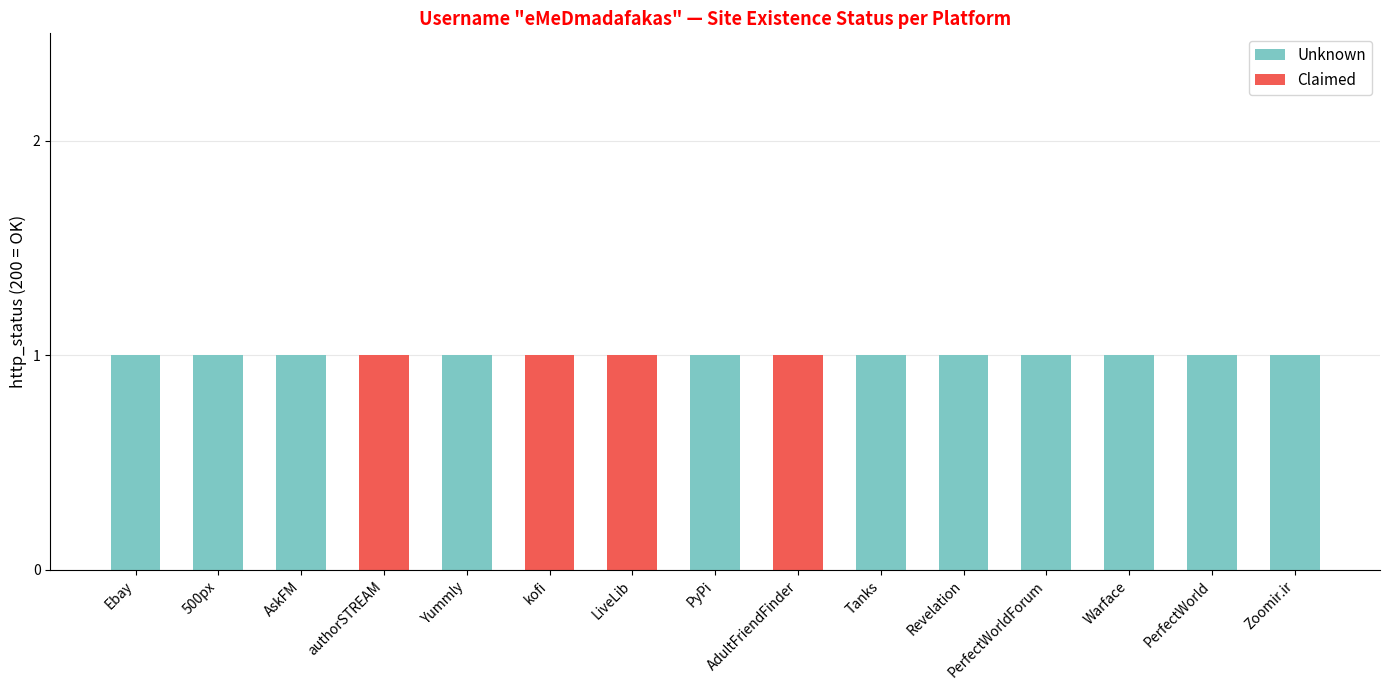

Reading left to right, extract all data points from this chart.

Unknown: Ebay=1	500px=1	AskFM=1	authorSTREAM=0	Yummly=1	kofi=0	LiveLib=0	PyPi=1	AdultFriendFinder=0	Tanks=1	Revelation=1	PerfectWorldForum=1	Warface=1	PerfectWorld=1	Zoomir.ir=1
Claimed: Ebay=0	500px=0	AskFM=0	authorSTREAM=1	Yummly=0	kofi=1	LiveLib=1	PyPi=0	AdultFriendFinder=1	Tanks=0	Revelation=0	PerfectWorldForum=0	Warface=0	PerfectWorld=0	Zoomir.ir=0